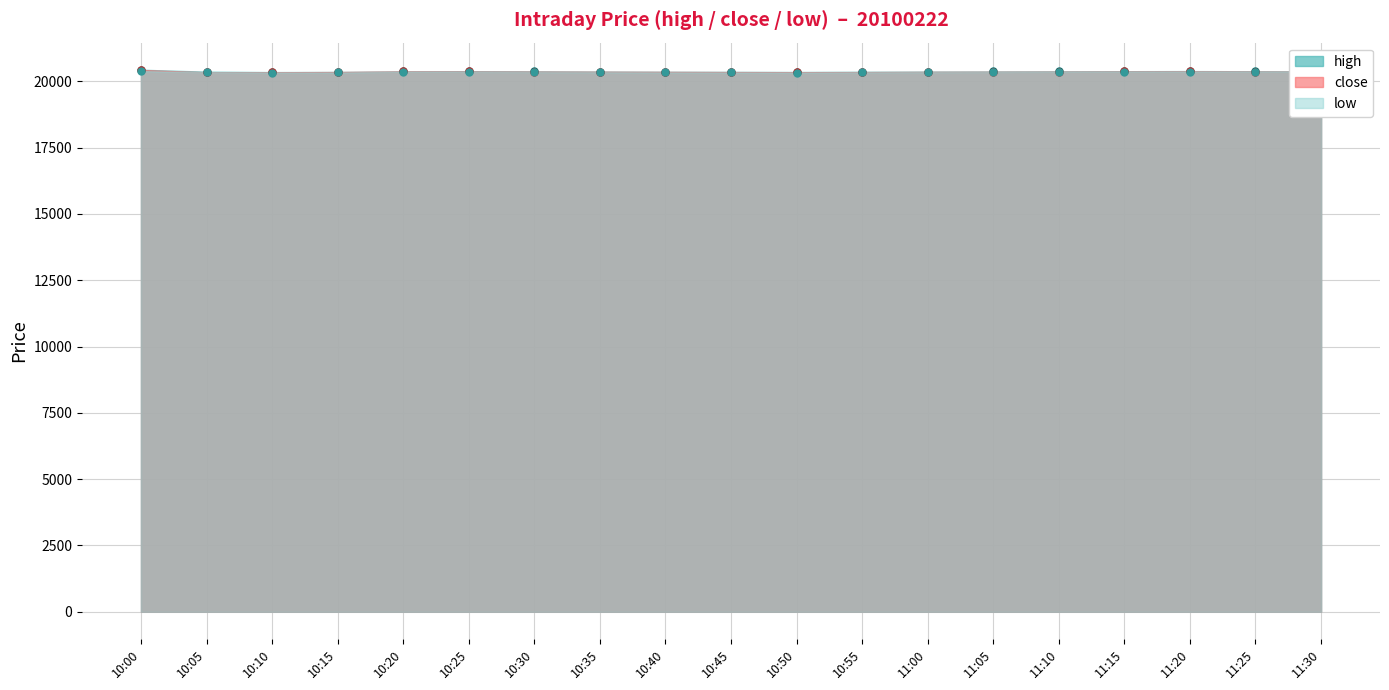

How many interior local peaks does the high series have?

2